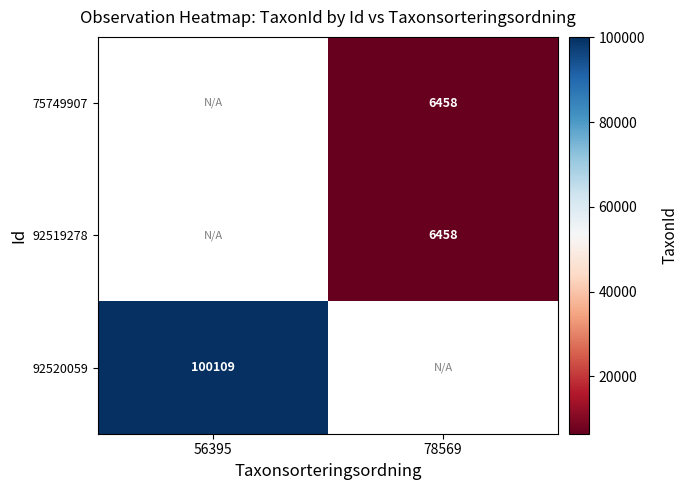

Is it true that 92519278 equals 9312 at 78569?

False